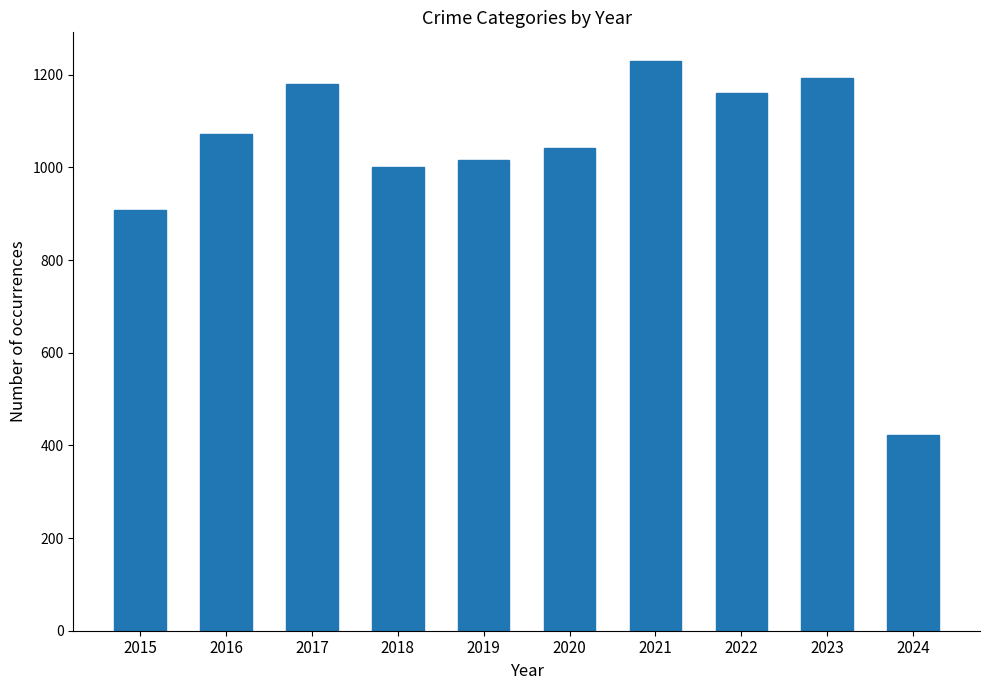

Reading left to right, what are all the values shown in this chart?

2015=908	2016=1072	2017=1180	2018=1000	2019=1016	2020=1041	2021=1230	2022=1161	2023=1193	2024=423